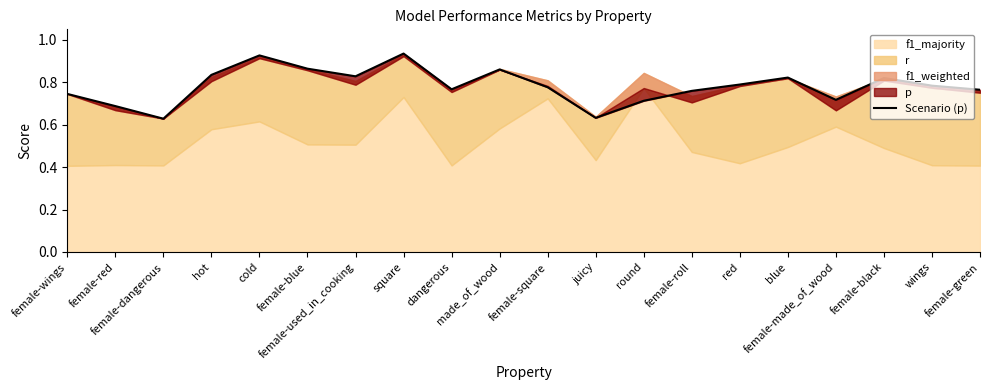

True or false: the data shows 0.4 at female-blue.

False